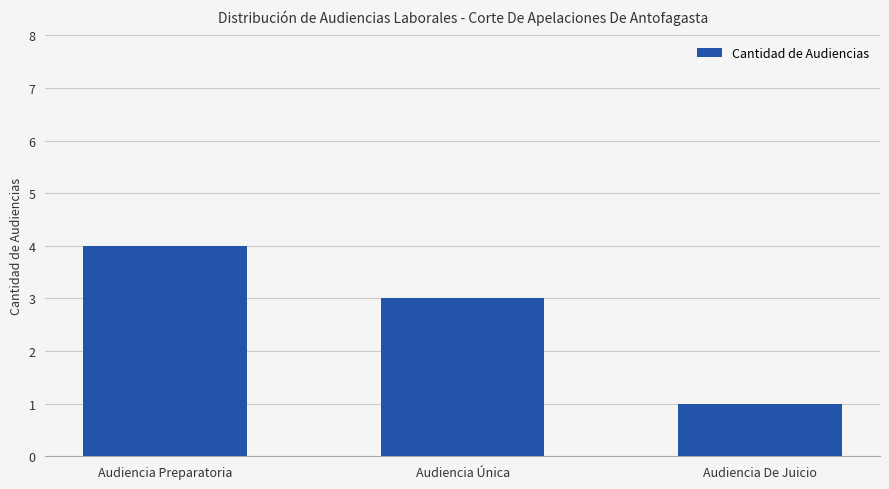

List the labels in order of value, smallest first.

Audiencia De Juicio, Audiencia Única, Audiencia Preparatoria